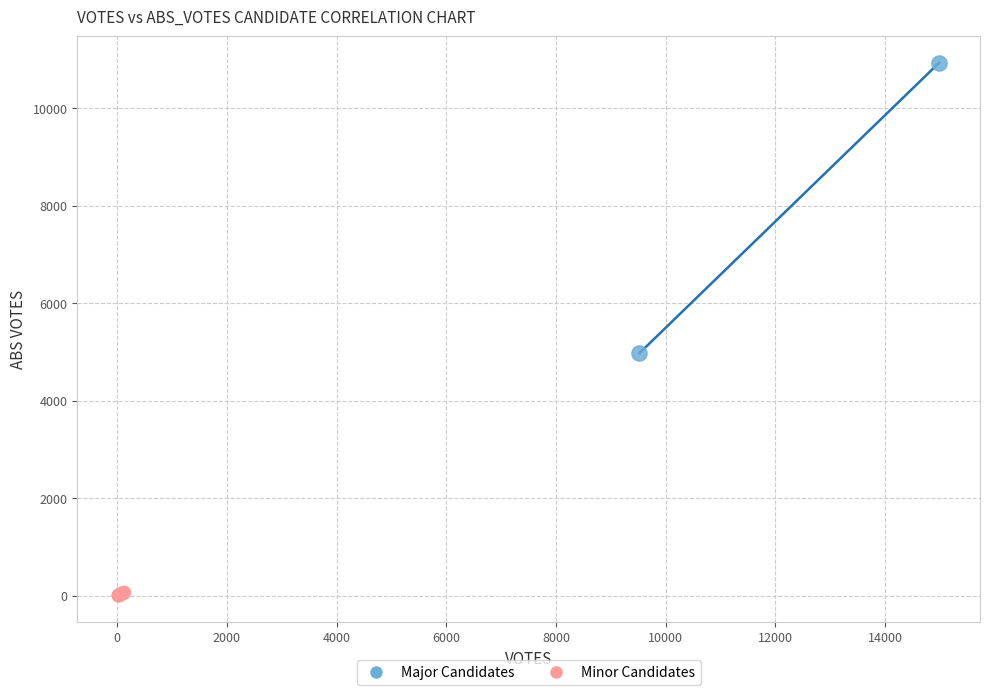

Which series contains the lowest Y value?

Minor Candidates